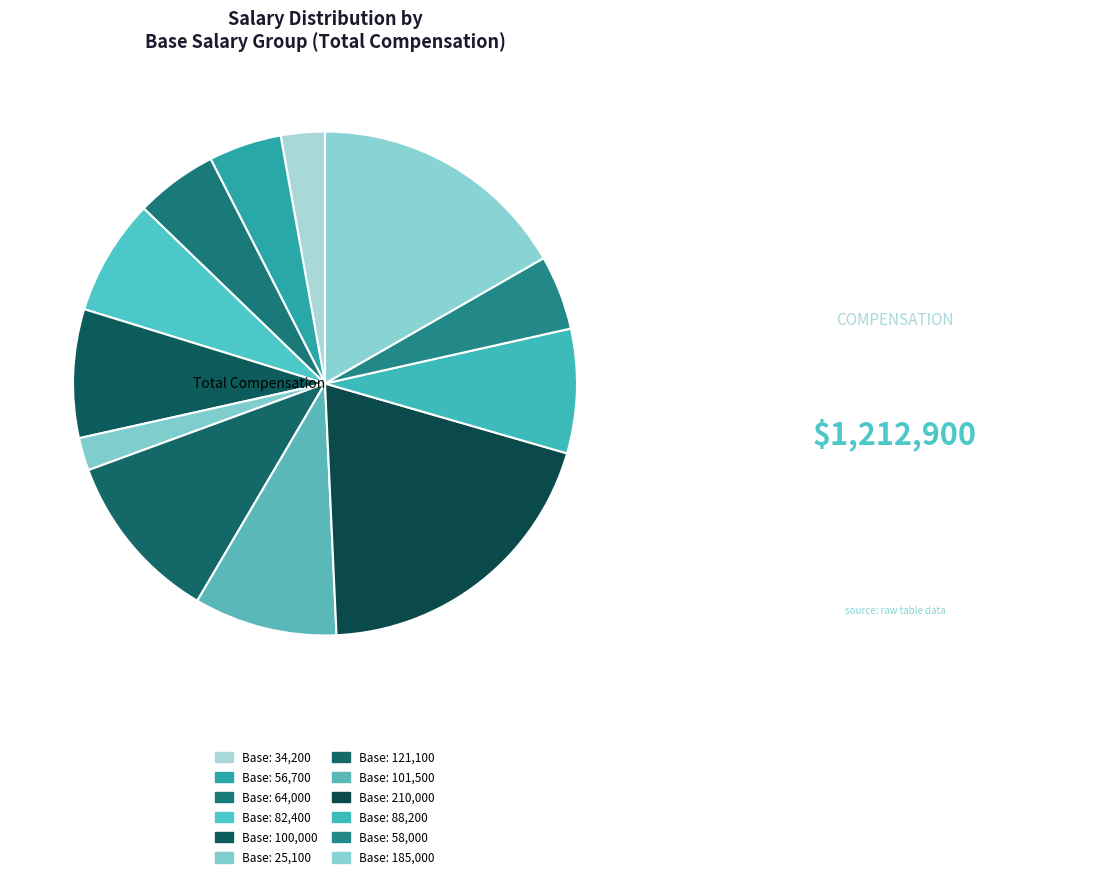

Approximately how many times larger is the value at 101500 compared to 82400?

1.2